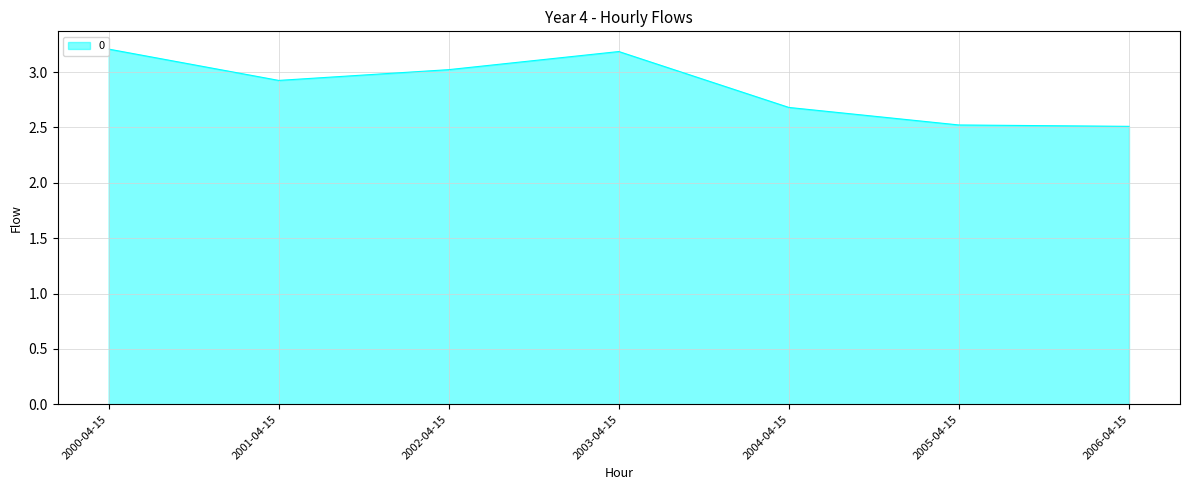

How many interior local peaks (higher than both neighbors) does the data have?

1